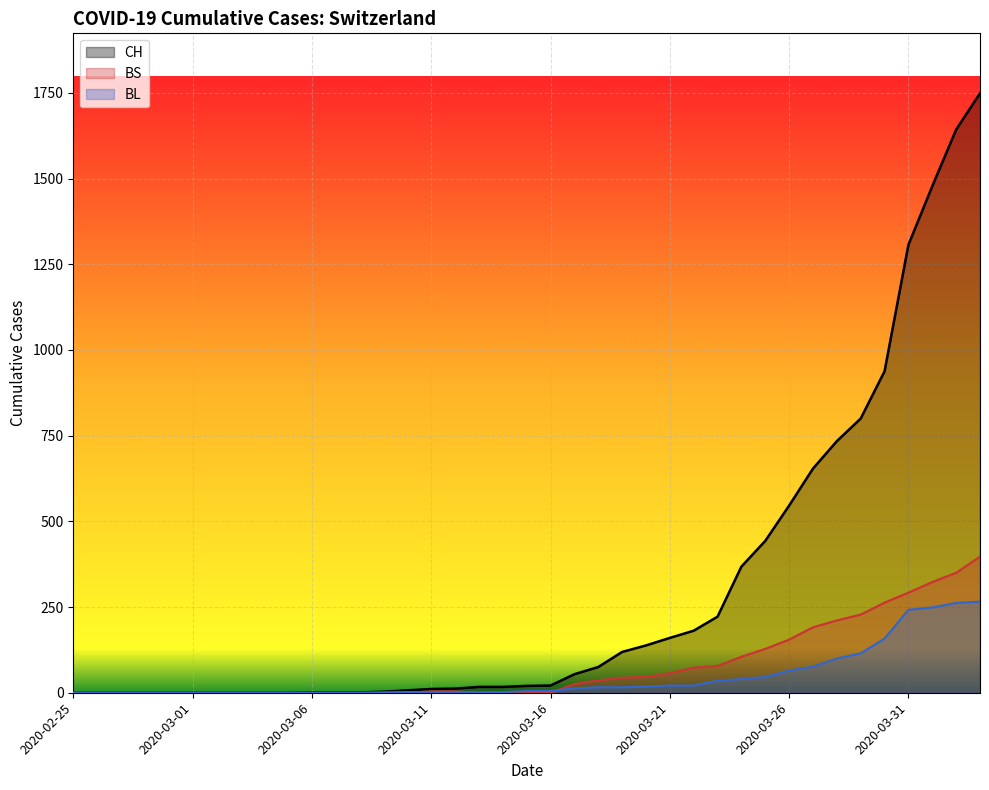

How many data points in CH are above 20?

19